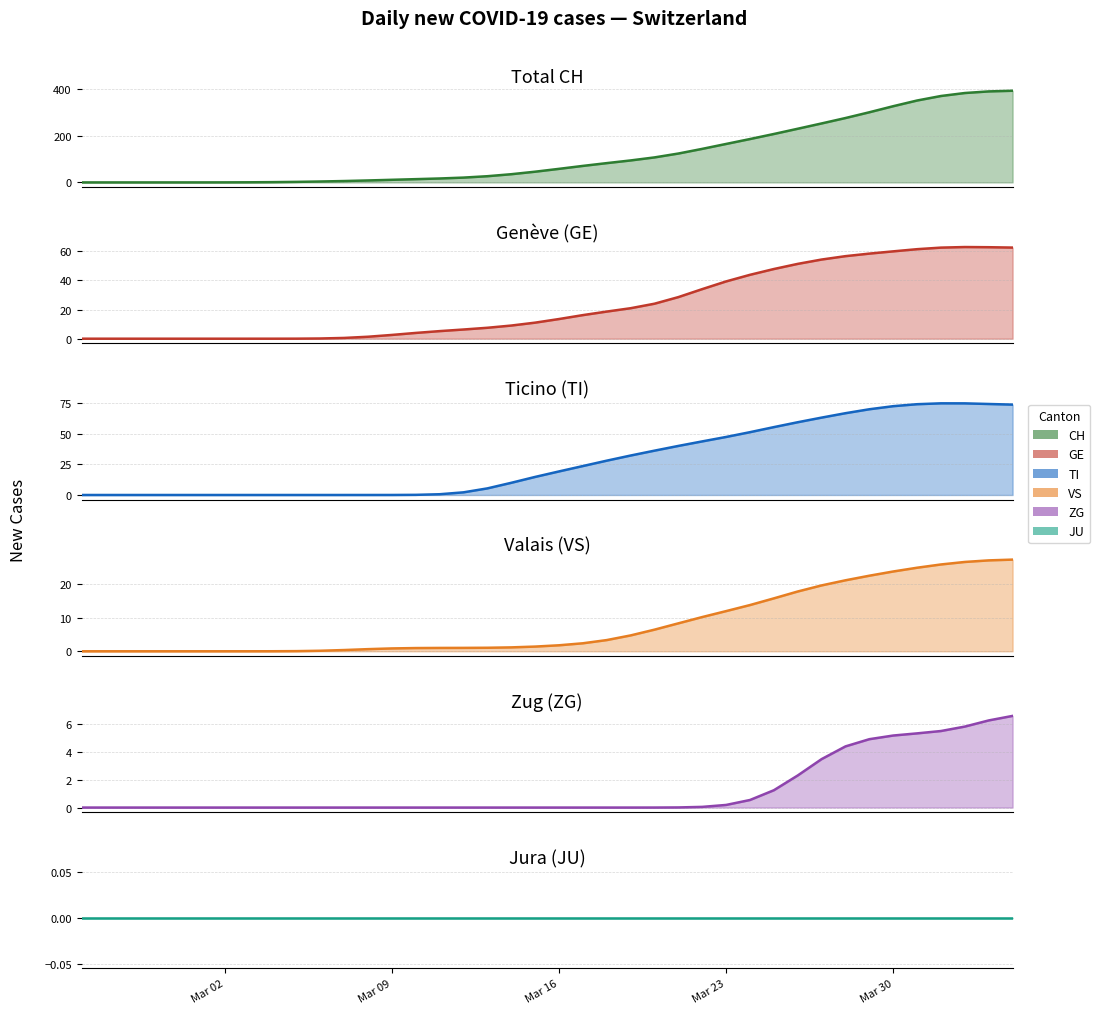

What is the sum of all CH values?

4721.0